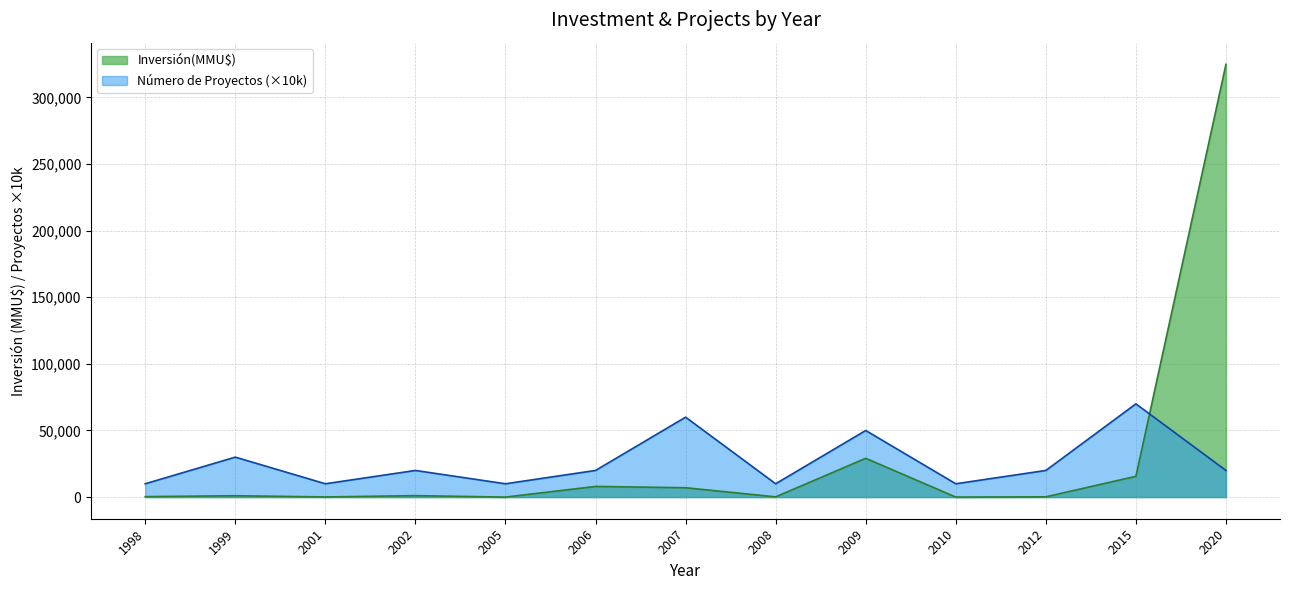

Between 2012 and 1999, which is larger?

1999